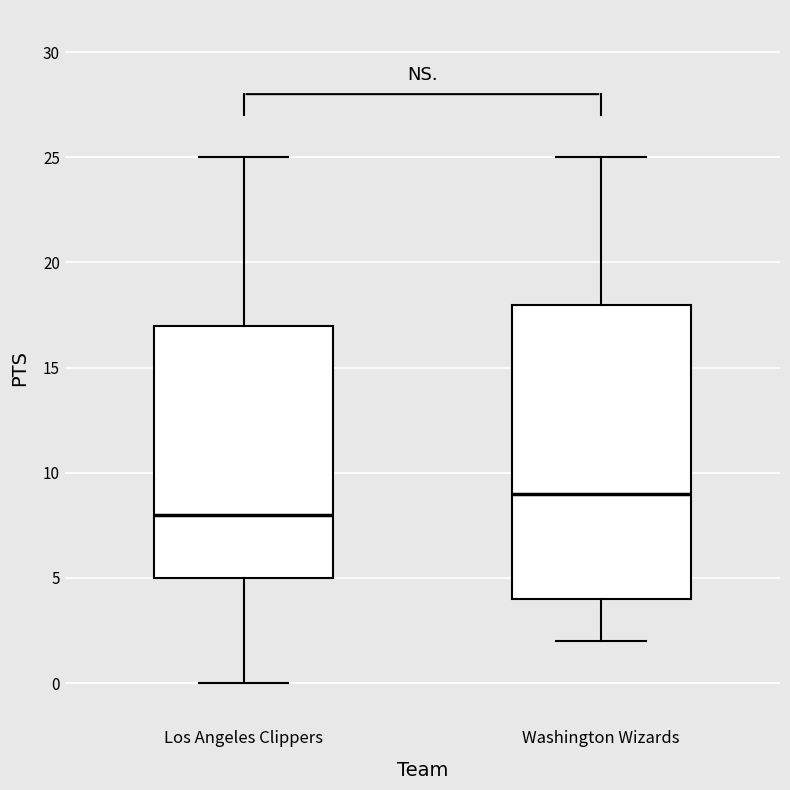

Reading left to right, transcribe this box plot: for each box, give where its median line is, the range the box spans, and where its two whiskers end, as read against the y-axis. The values are not printed on the chart, so give them approximately, as read against the axis.

Los Angeles Clippers: median 8, box 5 to 17, whiskers 0 to 25
Washington Wizards: median 9, box 4 to 18, whiskers 2 to 25